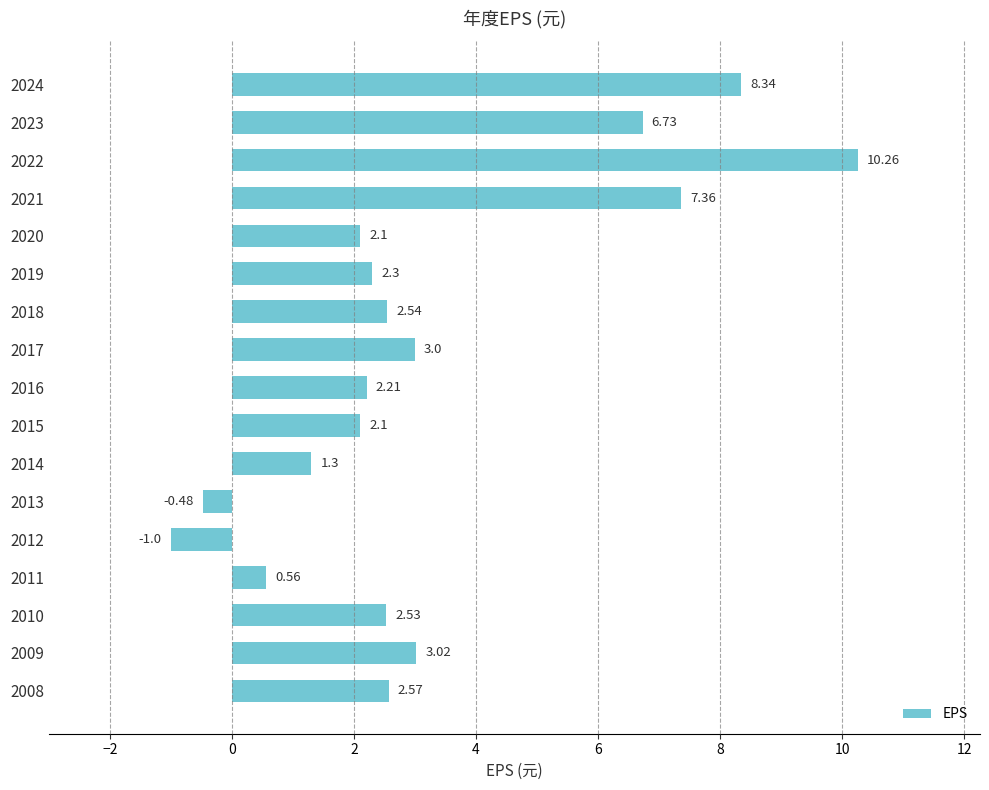

How many bars are there in total?

17